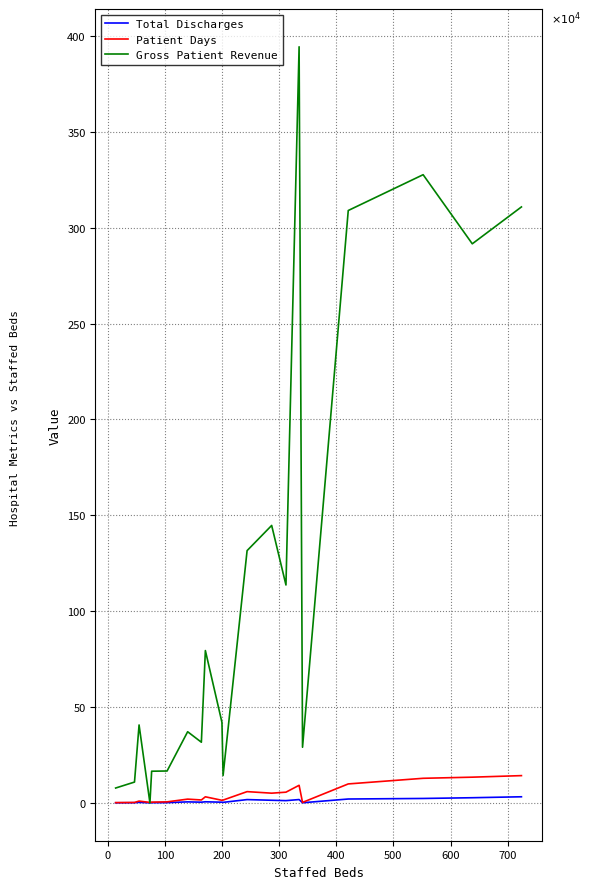

Reading left to right, what are all the values shown in this chart?

Total Discharges: 740	1090	2927	551	1200	1496	5433	3826	5877	3752	2904	17362	13854	11945	17527	812	20388	23231	27052	32014
Patient Days: 1629	2454	9521	2543	4053	5552	19757	15402	31889	13713	14778	58875	50793	56026	91880	2715	99050	128386	134266	142327
Gross Patient Revenue: 77653	108737	406539	0	165316	166443	371207	316534	794521	420185	142994	1315656	1447000	1136446	3943015	290253	3089366	3276059	2915692	3108004